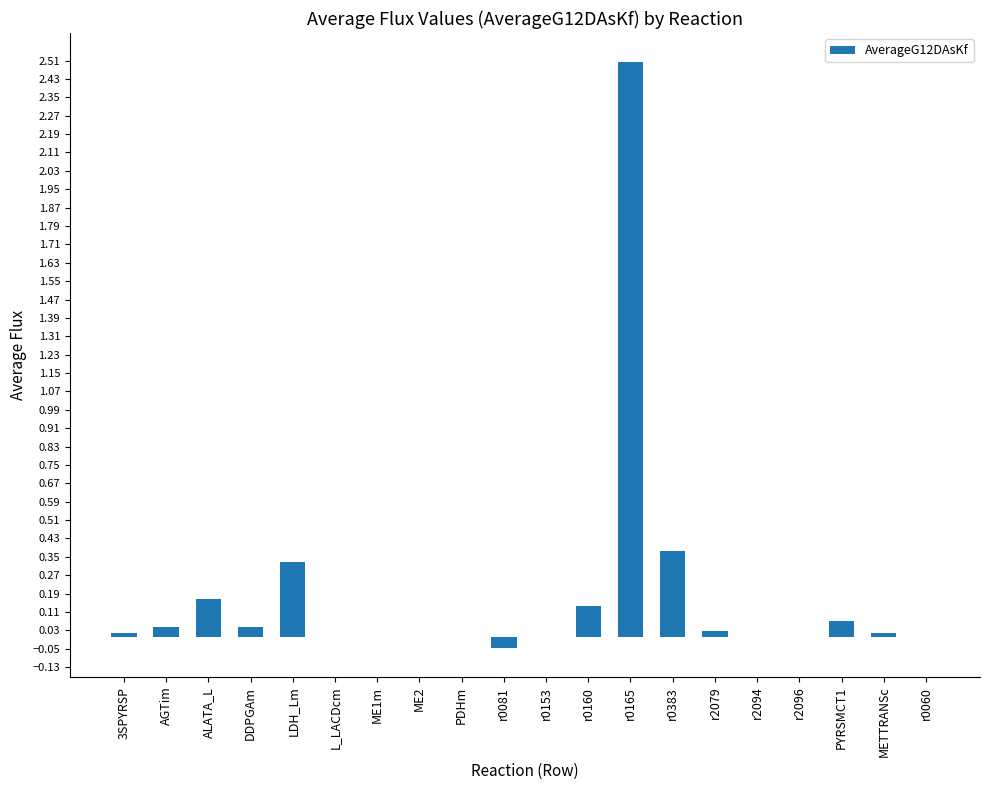

Where does the data first go above 0?

3SPYRSP